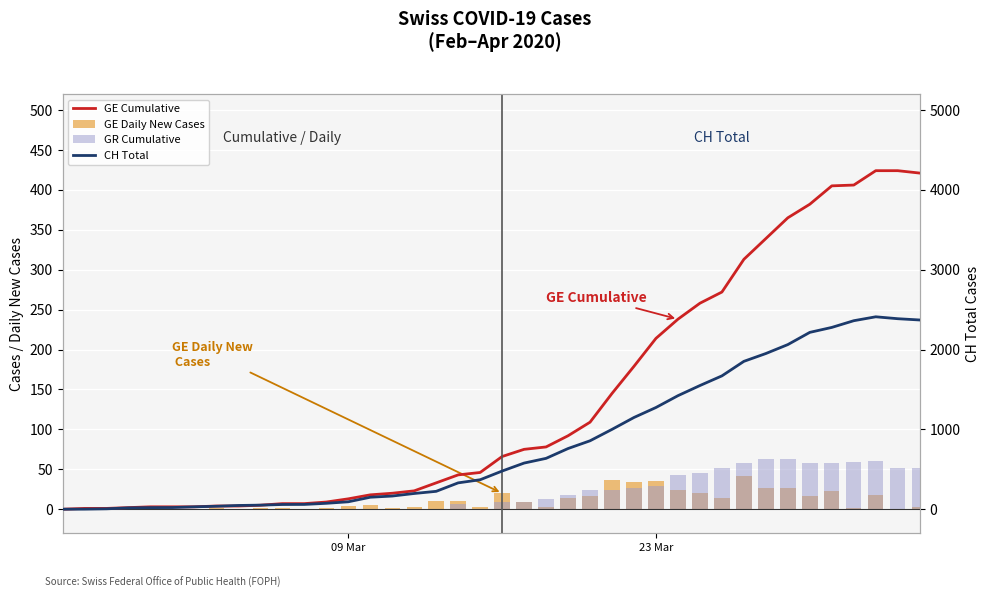

What is the label of the 13th bar from the right?

23 Mar